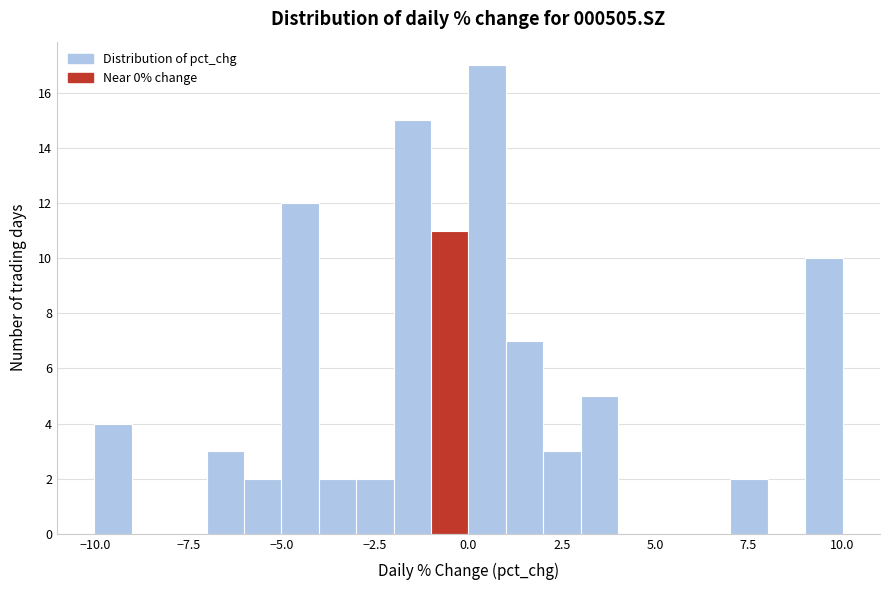

Around what value on the x-axis is the tallest bar? Give the approximate position of its centre, as read against the axis.

0.5